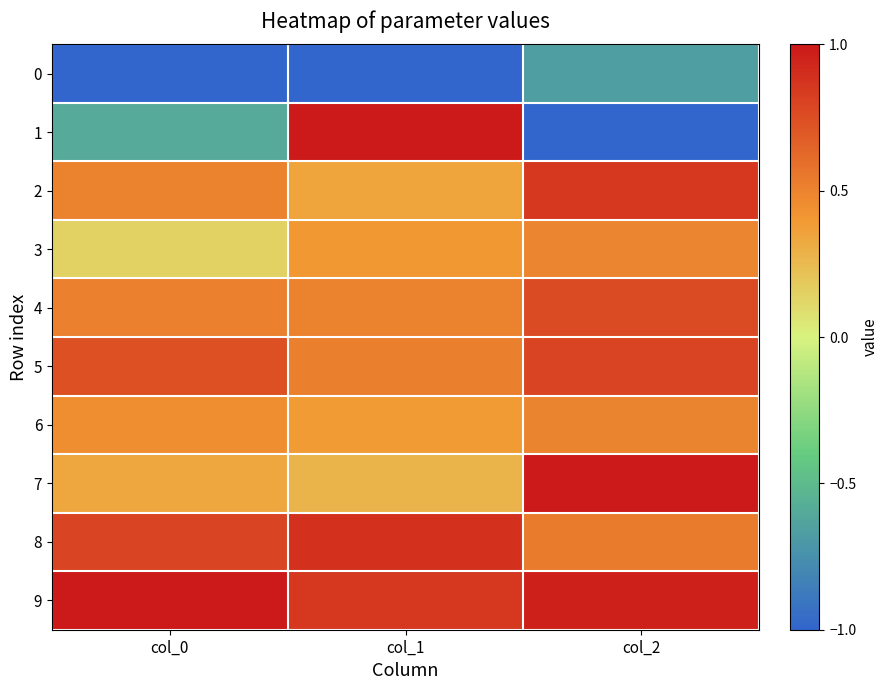

Reading left to right, list all the values displayed in this chart.

0: col_0=-1.0	col_1=-1.0	col_2=-0.7
1: col_0=-0.6	col_1=1.0	col_2=-1.0
2: col_0=0.5	col_1=0.3	col_2=0.9
3: col_0=0.1	col_1=0.4	col_2=0.5
4: col_0=0.5	col_1=0.5	col_2=0.8
5: col_0=0.7	col_1=0.5	col_2=0.8
6: col_0=0.4	col_1=0.4	col_2=0.5
7: col_0=0.3	col_1=0.3	col_2=1.0
8: col_0=0.8	col_1=0.9	col_2=0.5
9: col_0=1.0	col_1=0.9	col_2=1.0